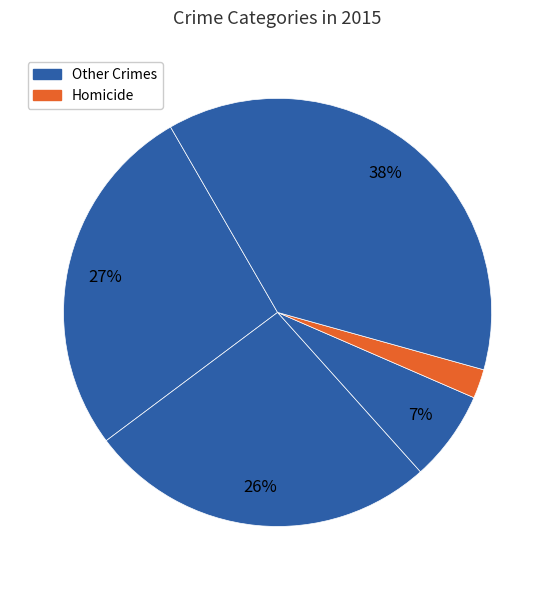

Count the number of slices in the pie.

5